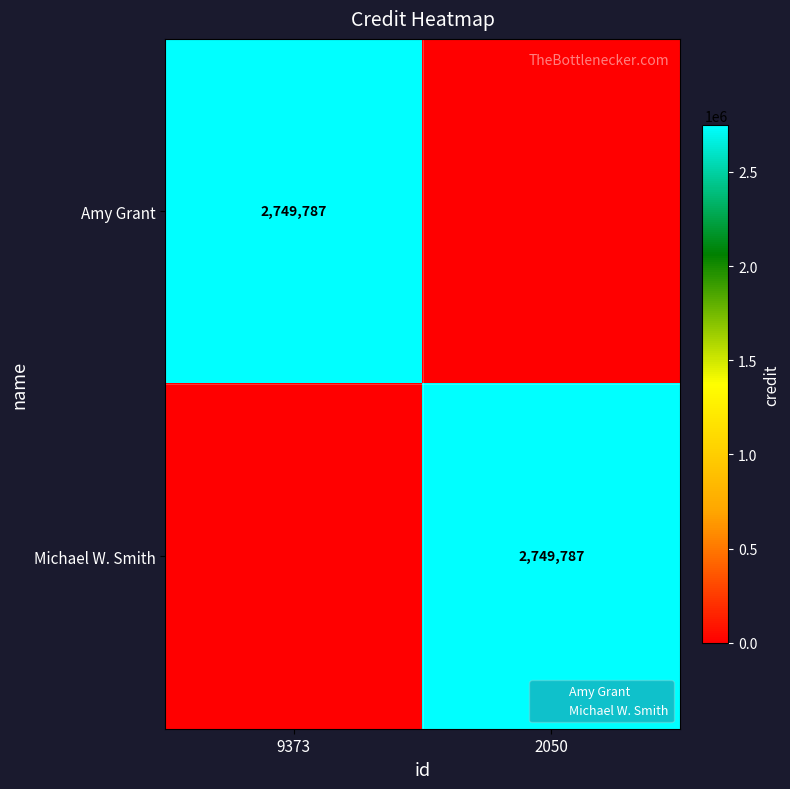

Which series has the largest total across all categories?

Amy Grant